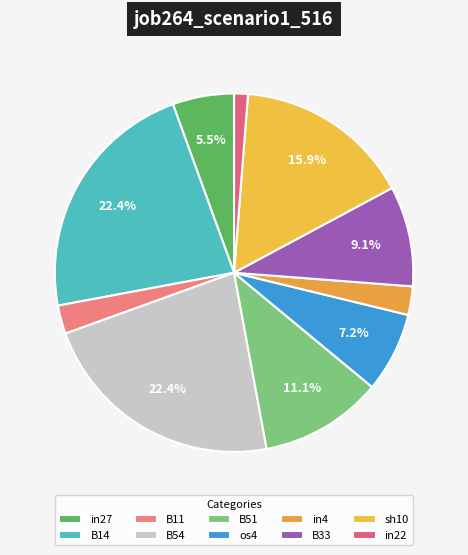

Which slice is the smallest?

in22